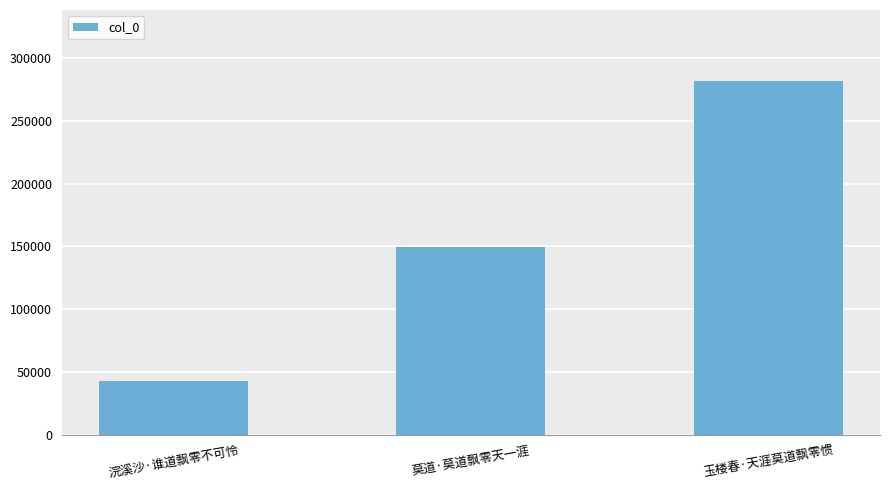

What position from the left is 玉楼春·天涯莫道飘零惯?

3